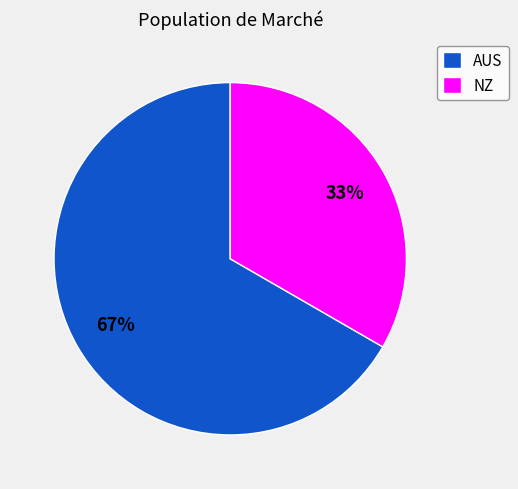

How many slices are in this pie chart?

2